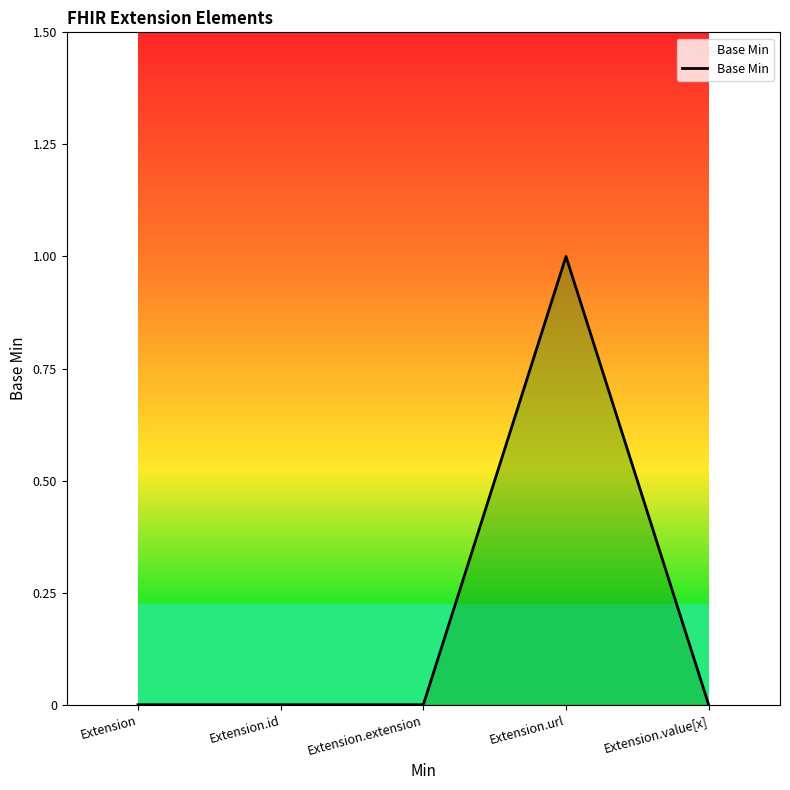

Reading right to left, what are all the values shown in this chart?

Extension.value[x]=0	Extension.url=1	Extension.extension=0	Extension.id=0	Extension=0